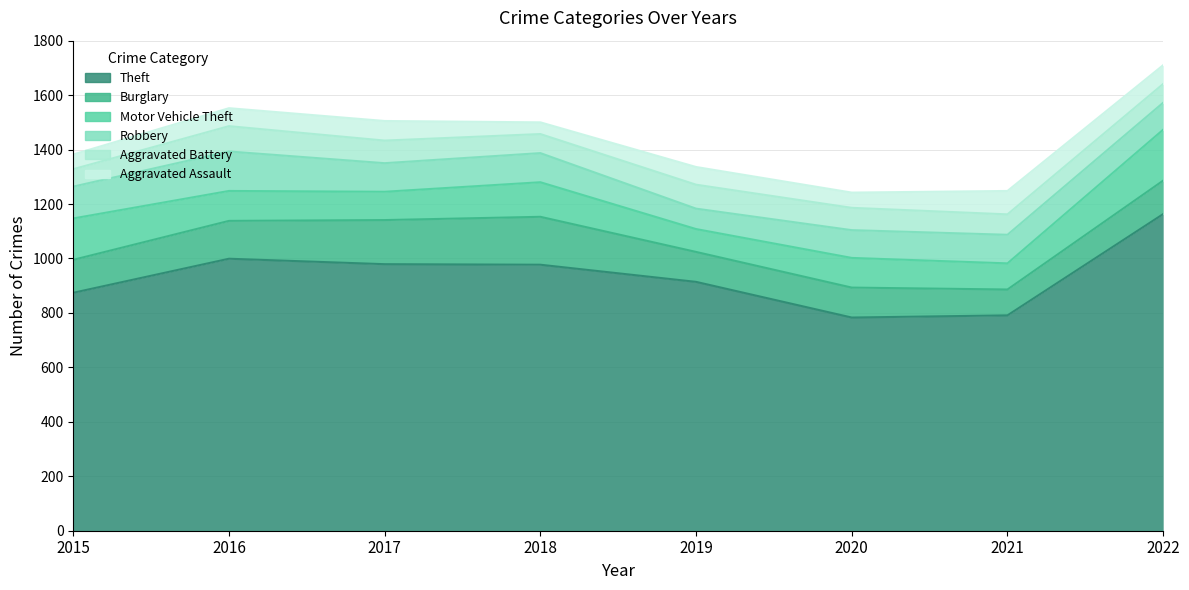

Where is the first local minimum for Aggravated Battery?

2018